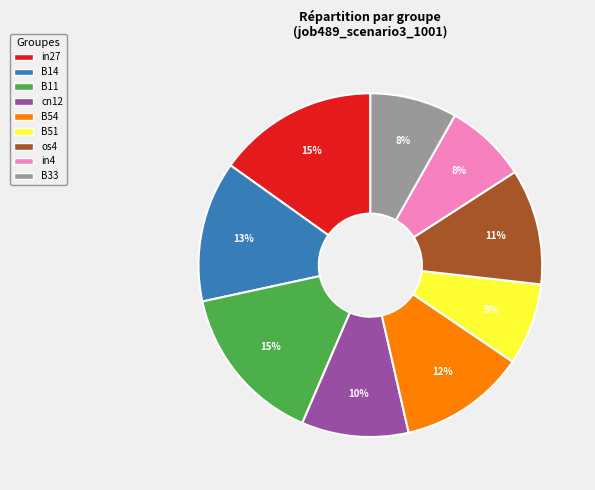

To the nearest percent, what is the difference between the cn12 and B14 slice percentages?

3%